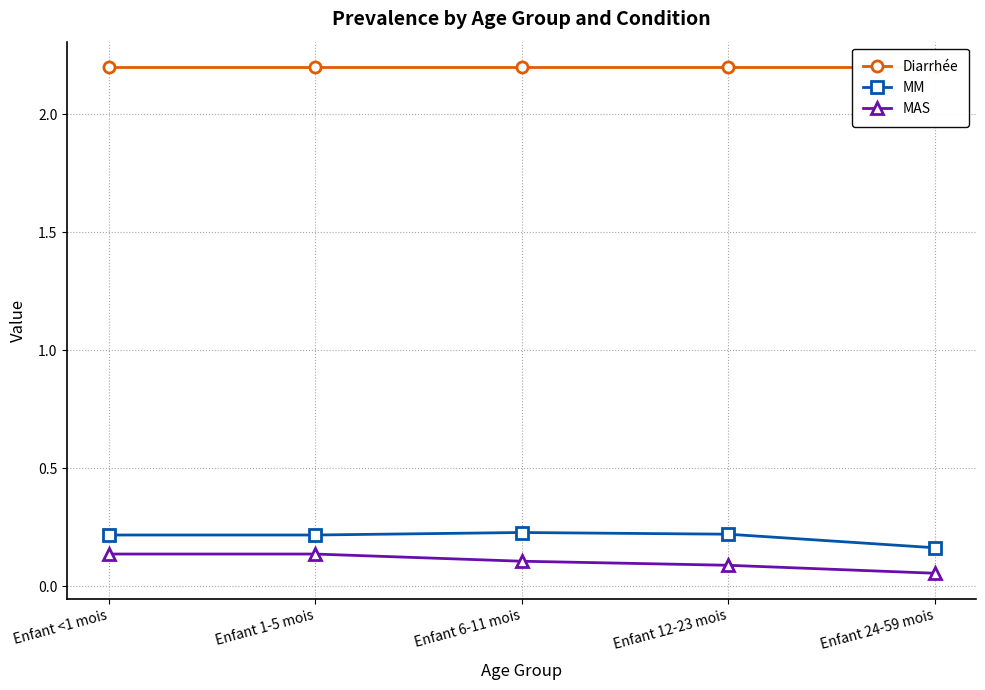

Which series has the largest total across all categories?

Diarrhée